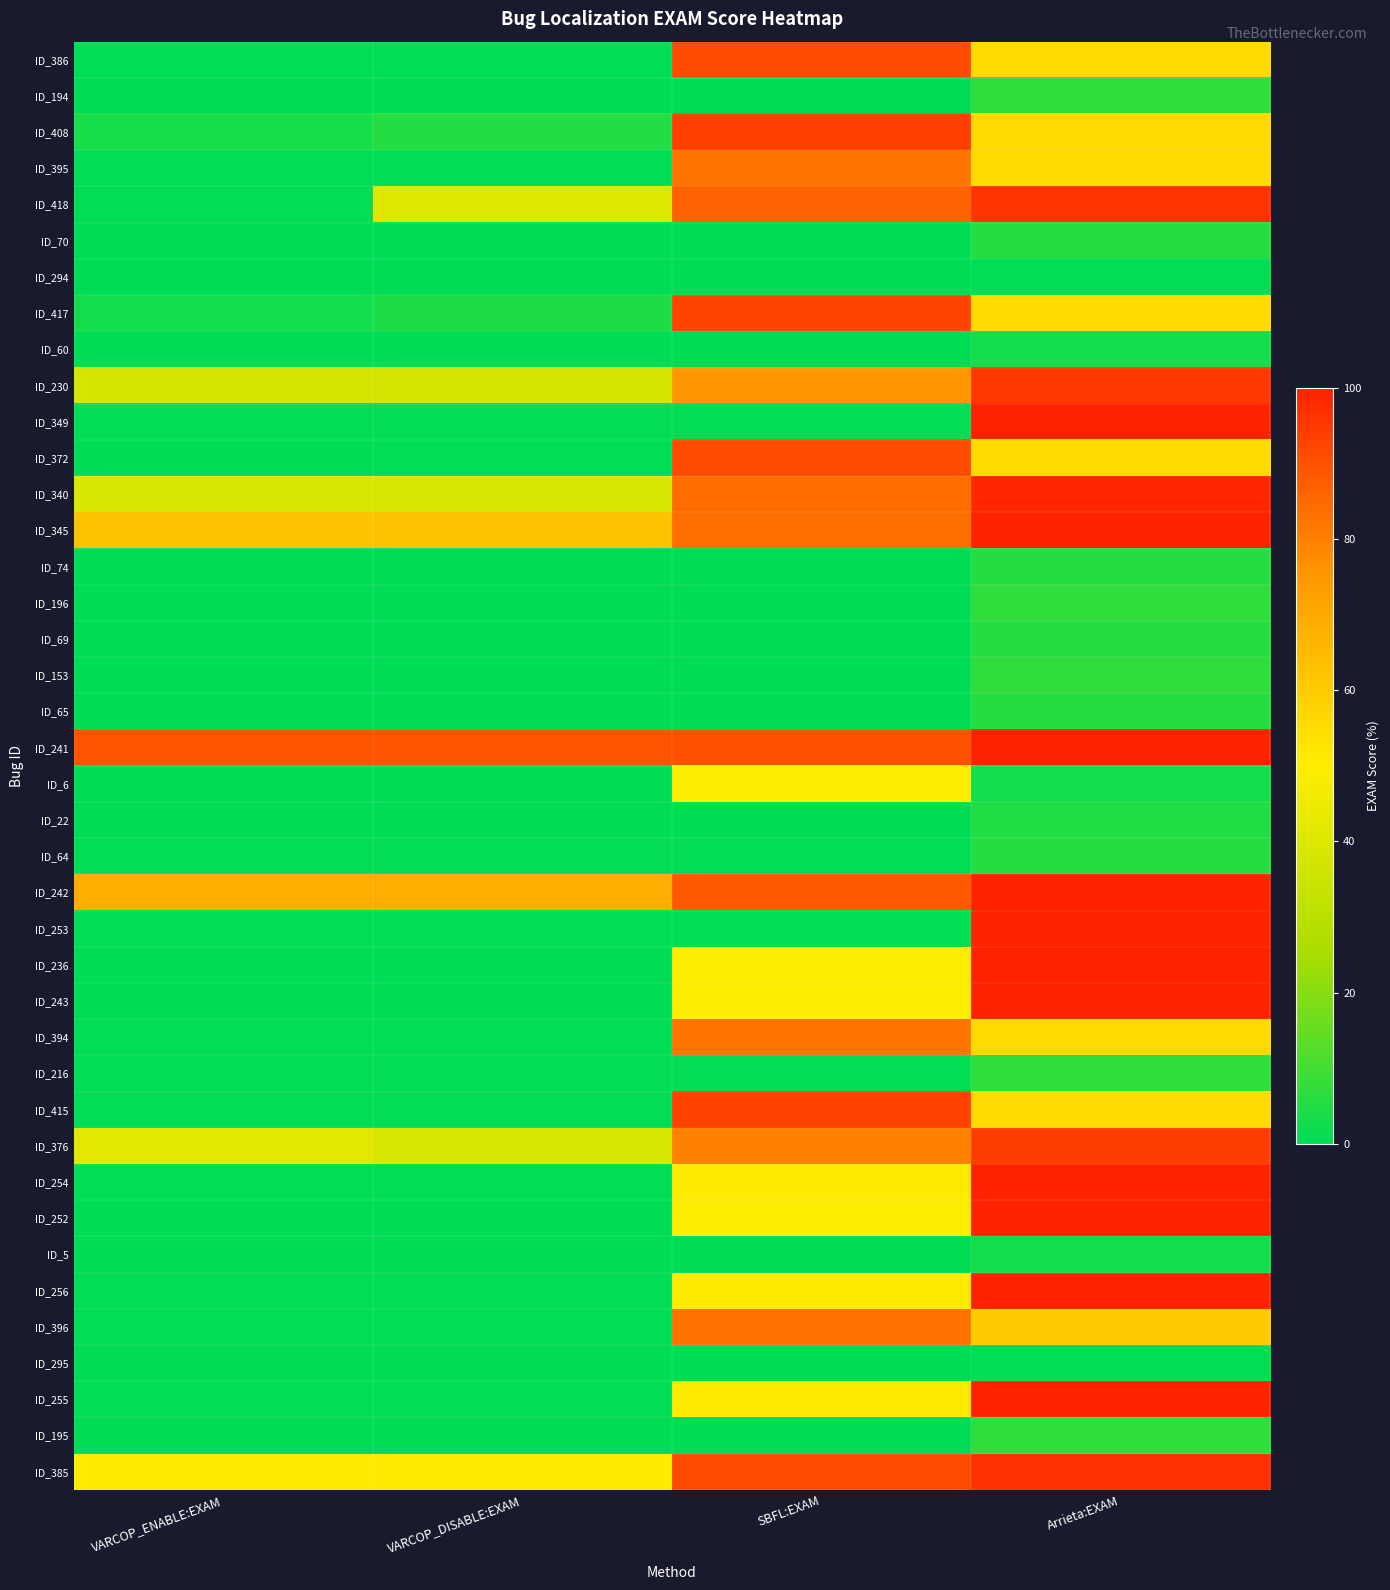

What is the difference between the highest and lowest values at VARCOP_DISABLE:EXAM?

89.5